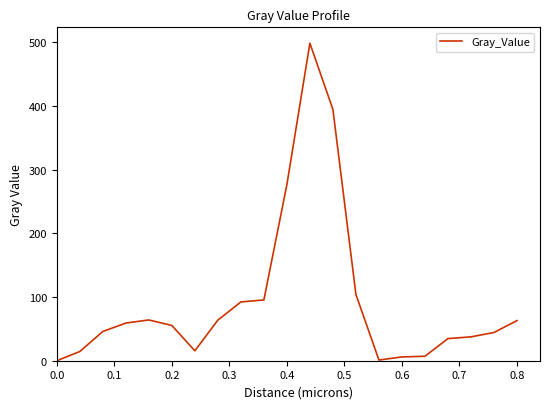

What is the greatest value displayed?

498.9